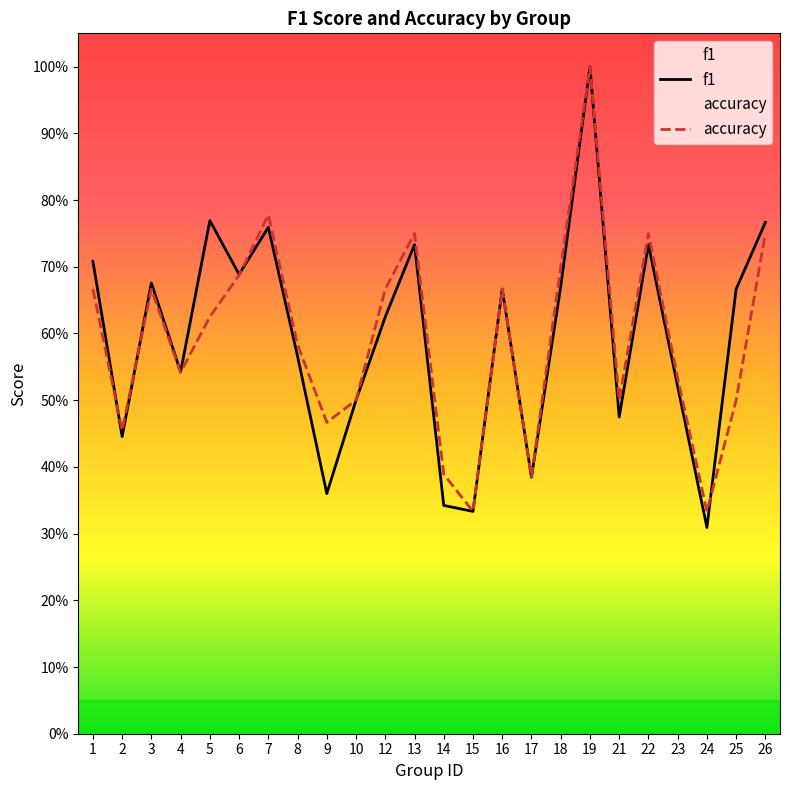

How many times do accuracy and f1 cross each other?

4